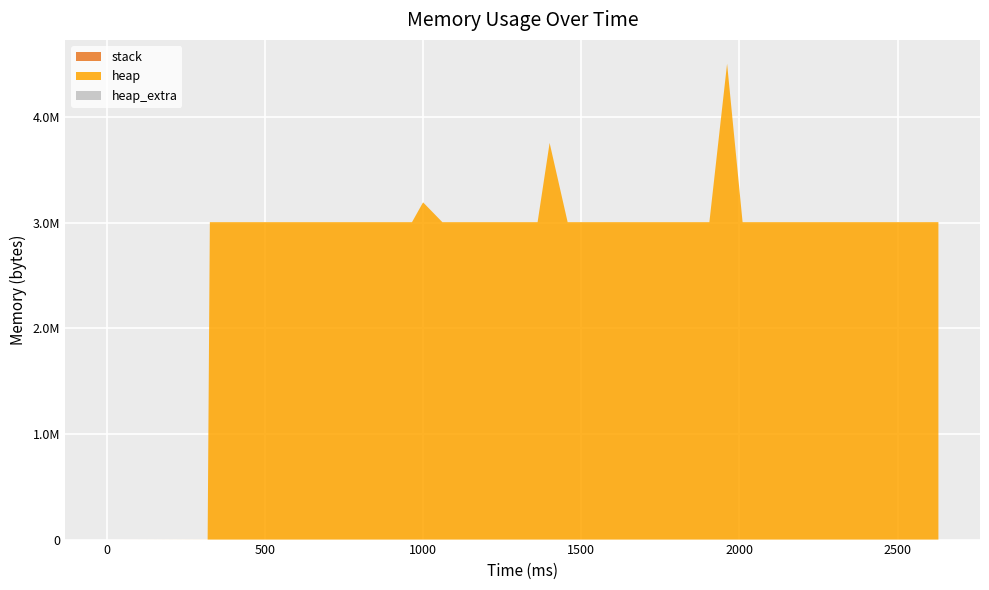

Reading left to right, transcribe all the data shown in this chart.

heap: 0=0	319=472	326=3004568	853=3004576	885=3004568	917=3004576	965=3004576	1000=3192068	1061=3004568	1093=3004568	1125=3004568	1176=3004576	1208=3004580	1240=3004568	1278=3004592	1334=3004580	1362=3004568	1400=3754568	1457=3004580	1513=3004580	1569=3004612	1625=3004616	1681=3004568	1737=3004576	1793=3004592	1849=3004568	1905=3004576	1961=4504568	2010=3004568	2081=3004576	2137=3004592	2193=3004568	2249=3004580	2292=3004616	2348=3004568	2404=3004580	2460=3004568	2516=3004580	2573=3004568	2629=3004752
heap_extra: 0=0	319=16	326=32	853=48	885=32	917=48	965=48	1000=44	1061=32	1093=32	1125=32	1176=48	1208=44	1240=32	1278=48	1334=44	1362=32	1400=40	1457=44	1513=44	1569=44	1625=40	1681=32	1737=48	1793=48	1849=32	1905=48	1961=40	2010=32	2081=48	2137=48	2193=32	2249=44	2292=40	2348=32	2404=44	2460=32	2516=44	2573=32	2629=48
stack: 0=0	319=0	326=0	853=0	885=0	917=0	965=0	1000=0	1061=0	1093=0	1125=0	1176=0	1208=0	1240=0	1278=0	1334=0	1362=0	1400=0	1457=0	1513=0	1569=0	1625=0	1681=0	1737=0	1793=0	1849=0	1905=0	1961=0	2010=0	2081=0	2137=0	2193=0	2249=0	2292=0	2348=0	2404=0	2460=0	2516=0	2573=0	2629=0